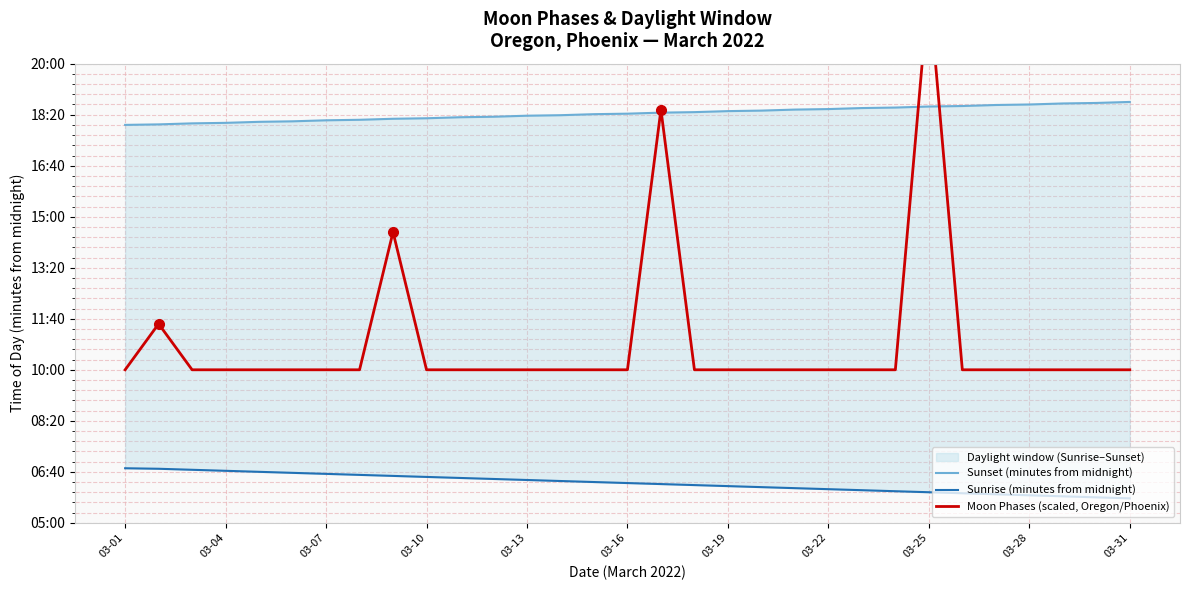

What position from the left is 14?

15